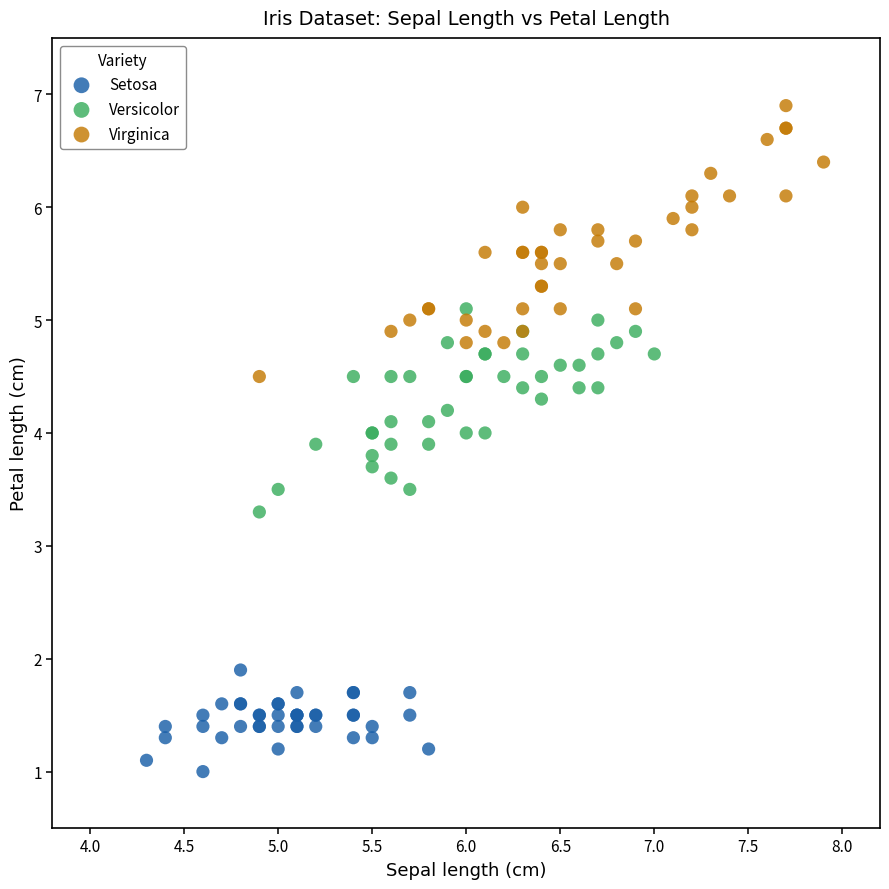

Which series has the widest spread of Y values?

Virginica